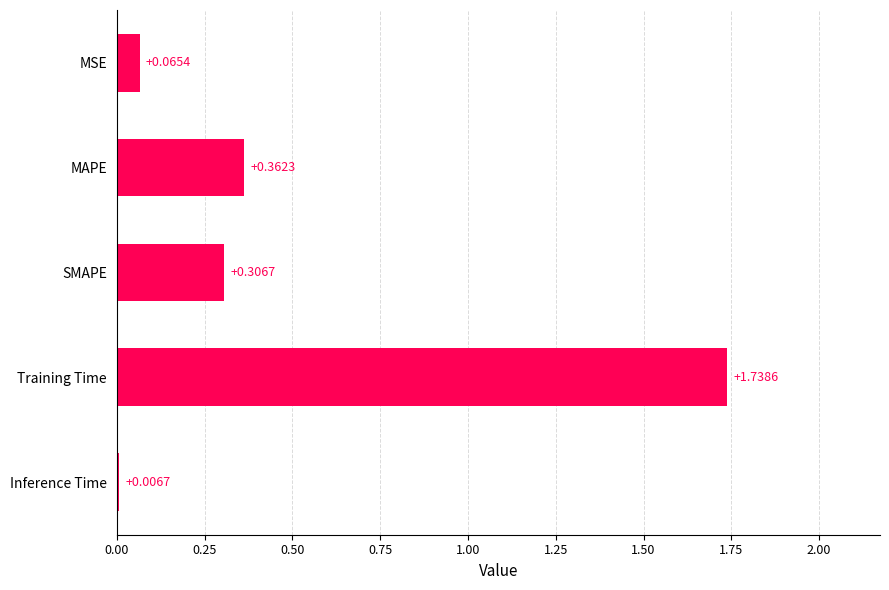

What is the label of the 5th bar from the bottom?

MSE